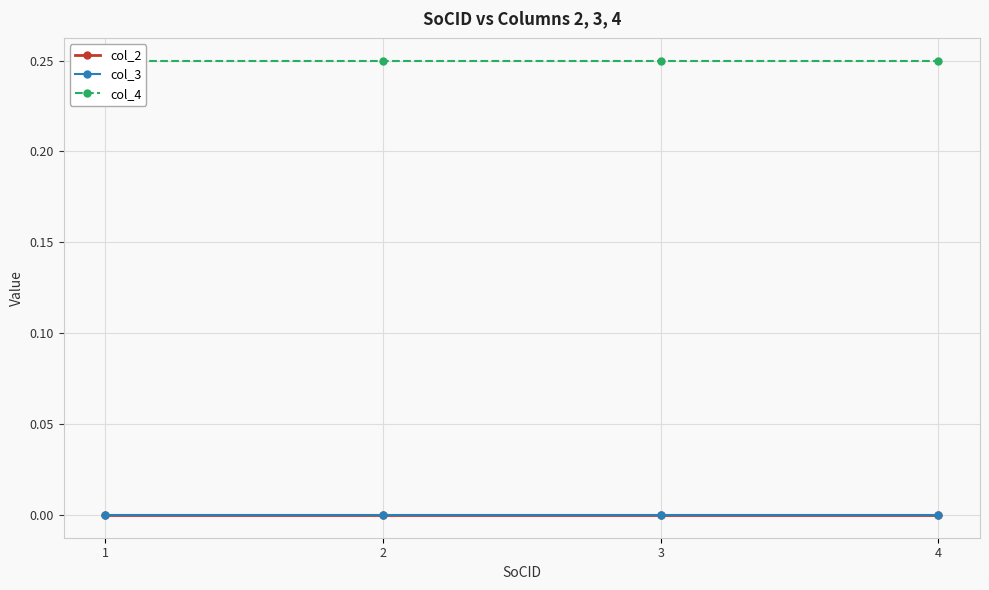

True or false: col_4 and col_2 intersect in this chart.

False